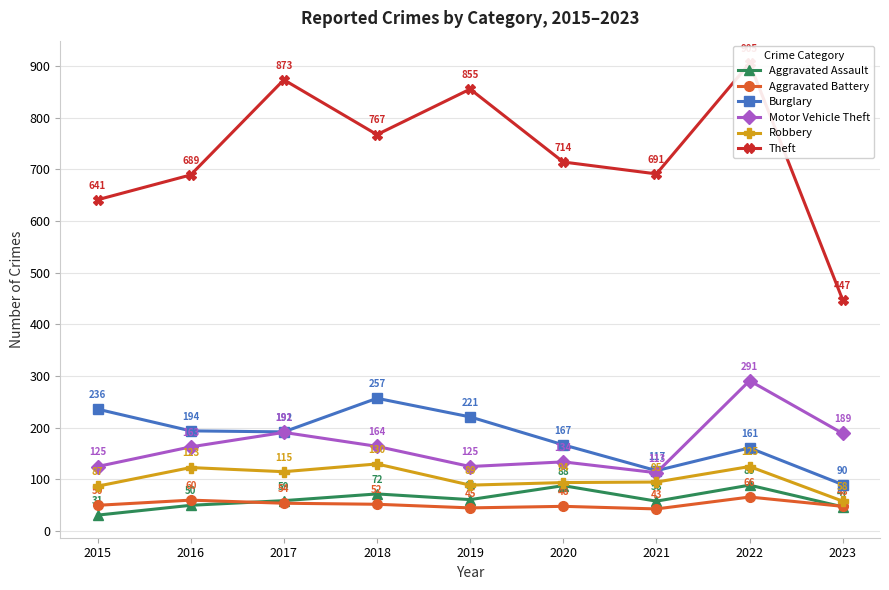

Reading left to right, list all the values displayed in this chart.

Aggravated Assault: 2015=31	2016=50	2017=59	2018=72	2019=61	2020=88	2021=58	2022=89	2023=47
Aggravated Battery: 2015=50	2016=60	2017=54	2018=52	2019=45	2020=48	2021=43	2022=66	2023=48
Burglary: 2015=236	2016=194	2017=192	2018=257	2019=221	2020=167	2021=117	2022=161	2023=90
Motor Vehicle Theft: 2015=125	2016=163	2017=191	2018=164	2019=125	2020=134	2021=113	2022=291	2023=189
Robbery: 2015=87	2016=123	2017=115	2018=130	2019=89	2020=94	2021=95	2022=125	2023=58
Theft: 2015=641	2016=689	2017=873	2018=767	2019=855	2020=714	2021=691	2022=905	2023=447